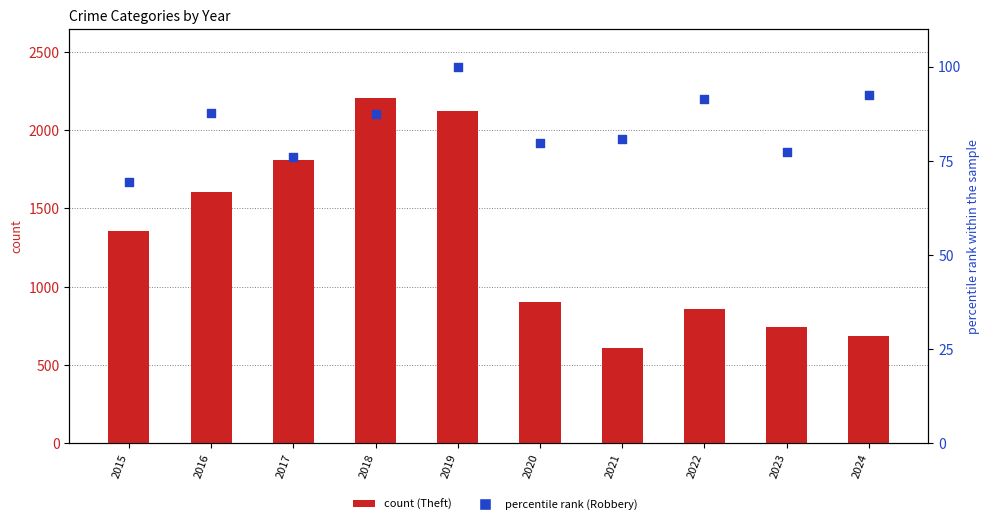

Is the value of Theft at 2017 greater than the value of Robbery at 2022?

Yes